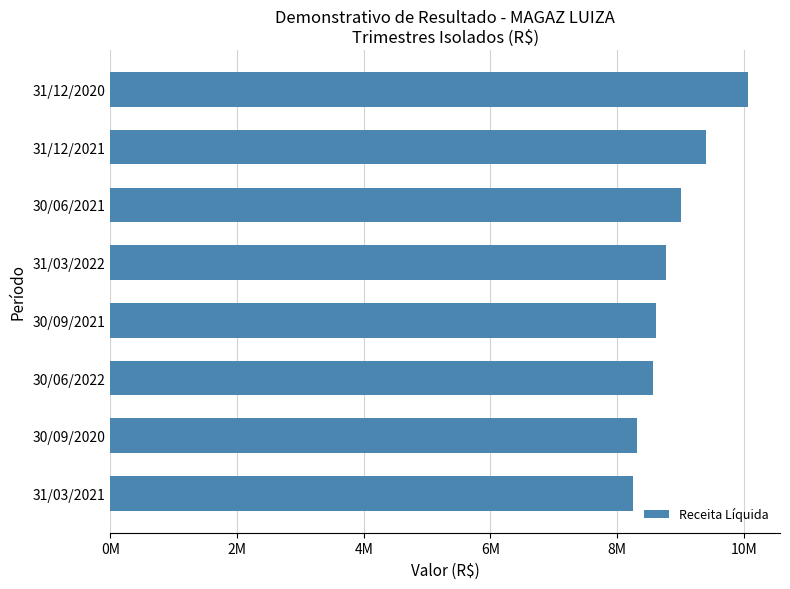

Does the chart contain stacked bars?

No